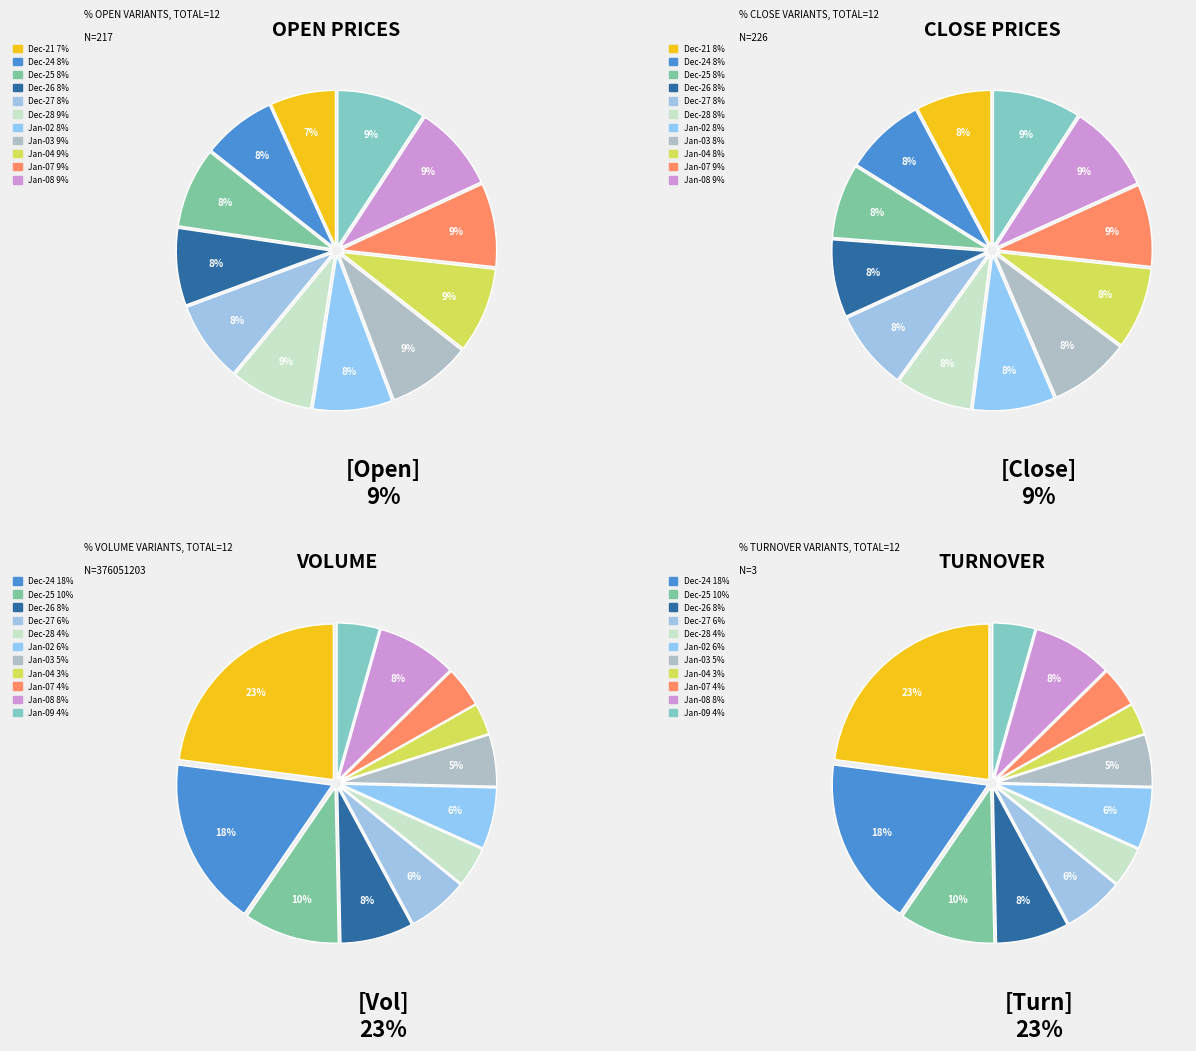

What is the ratio of the value at 2007-12-21 to the value at 2007-12-28?

5.6